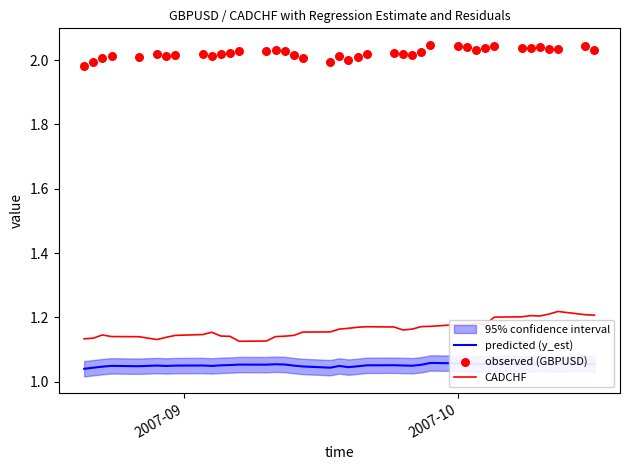

What are all the series names shown in the legend?

predicted (y_est), CADCHF, observed (GBPUSD)